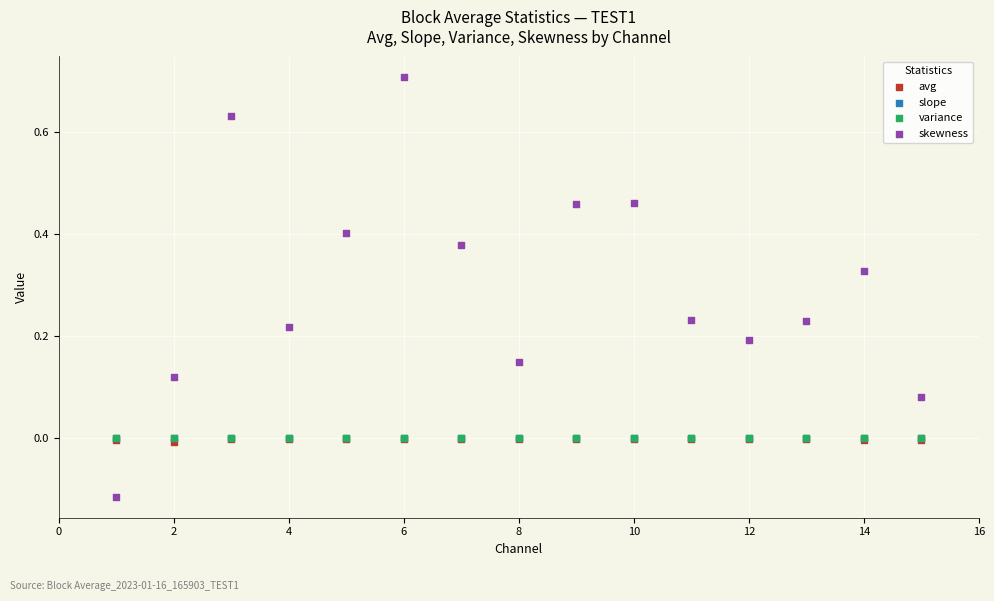

What are all the series names shown in the legend?

avg, slope, variance, skewness